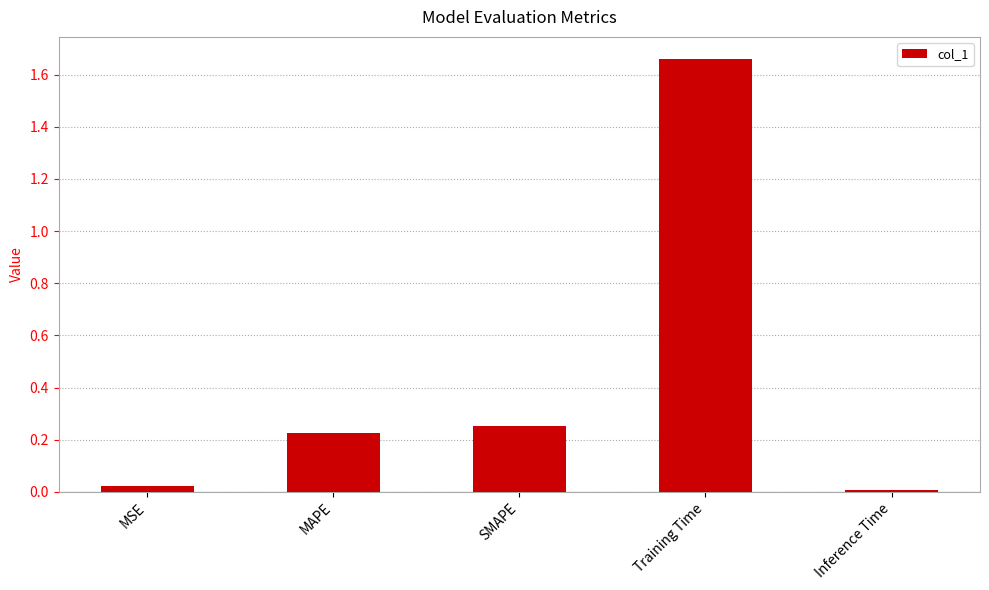

What position from the right is Inference Time?

1